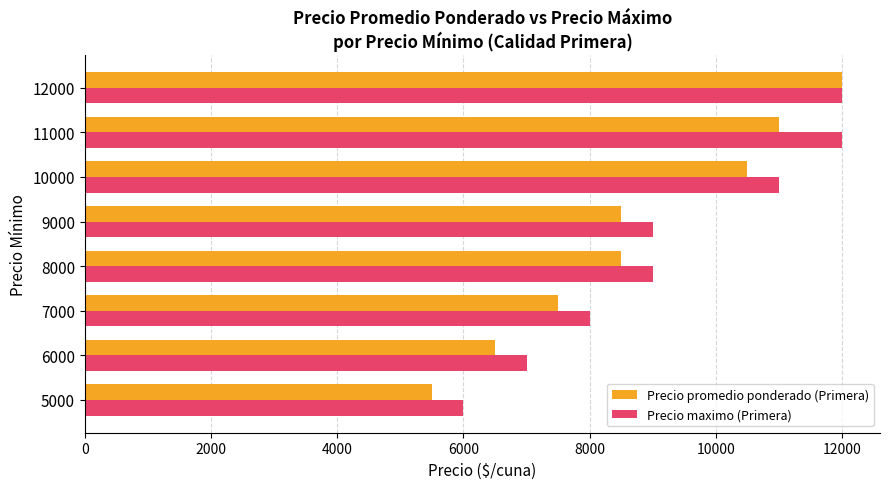

What is the lowest value of the Precio promedio ponderado (Primera) series?

5500